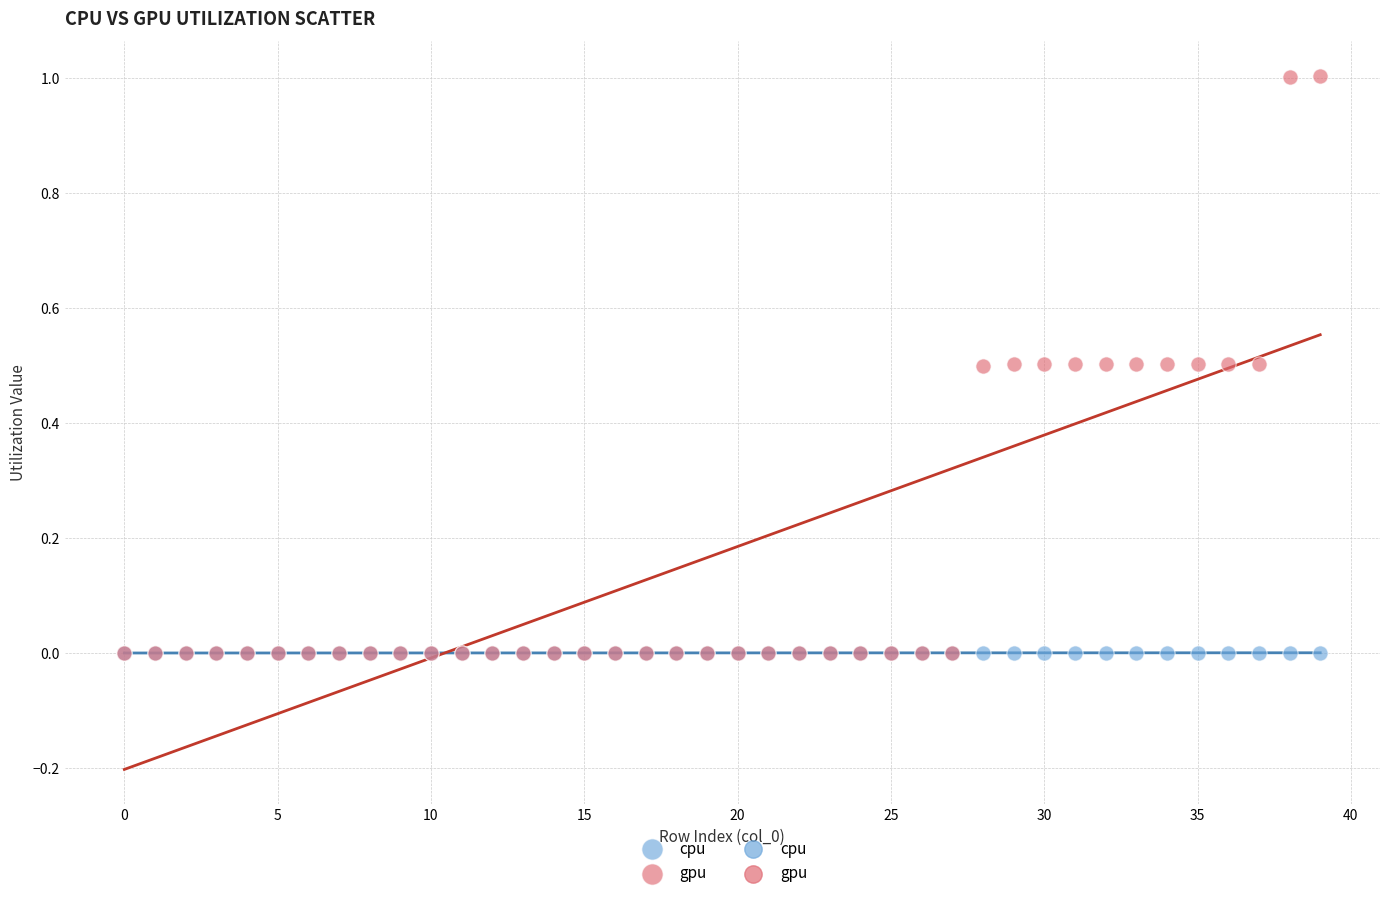

Which series contains the highest Y value?

gpu